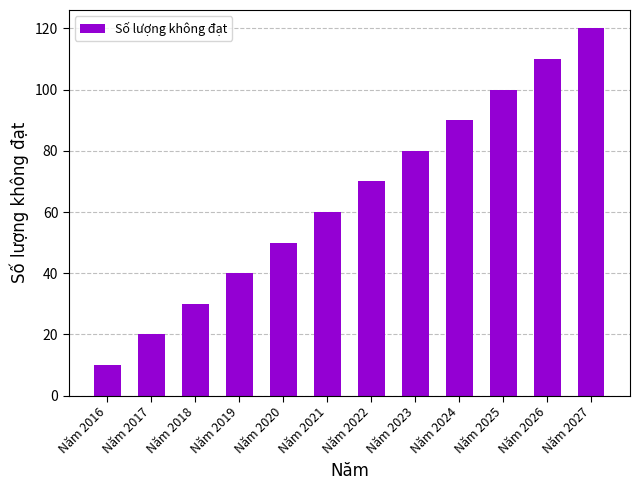

The chart shows a value of 100 at Năm 2025. True or false?

True